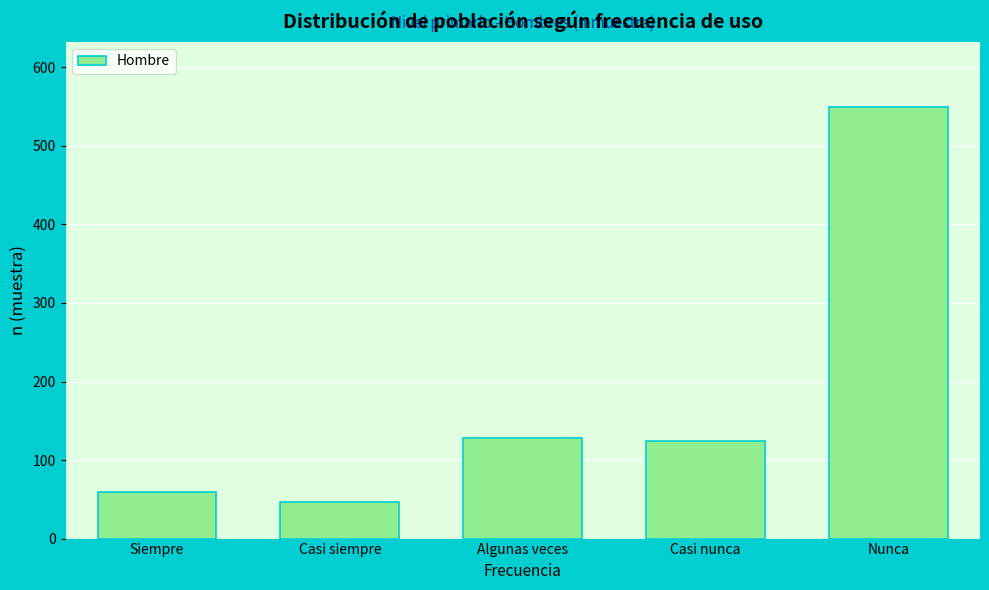

Reading left to right, what are all the values shown in this chart?

Siempre=59	Casi siempre=46	Algunas veces=128	Casi nunca=124	Nunca=550